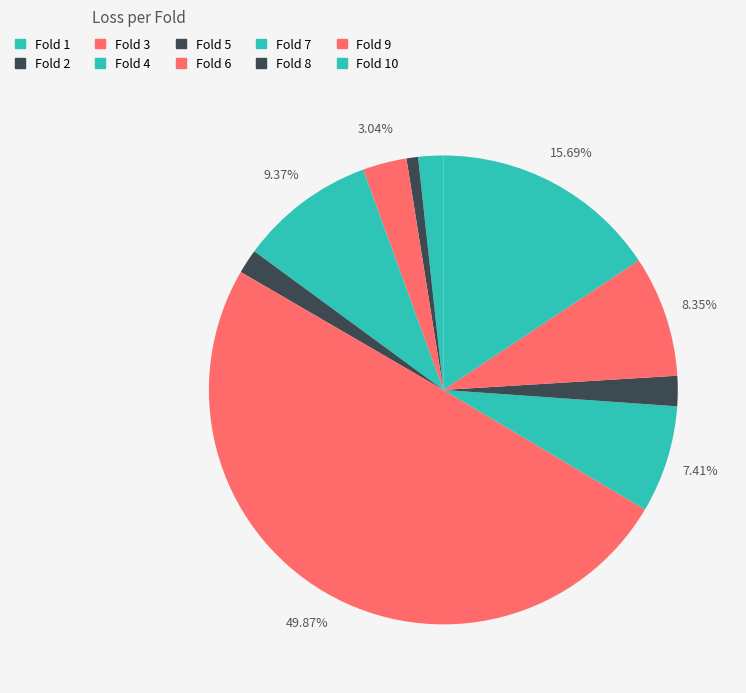

Count the number of slices in the pie.

10